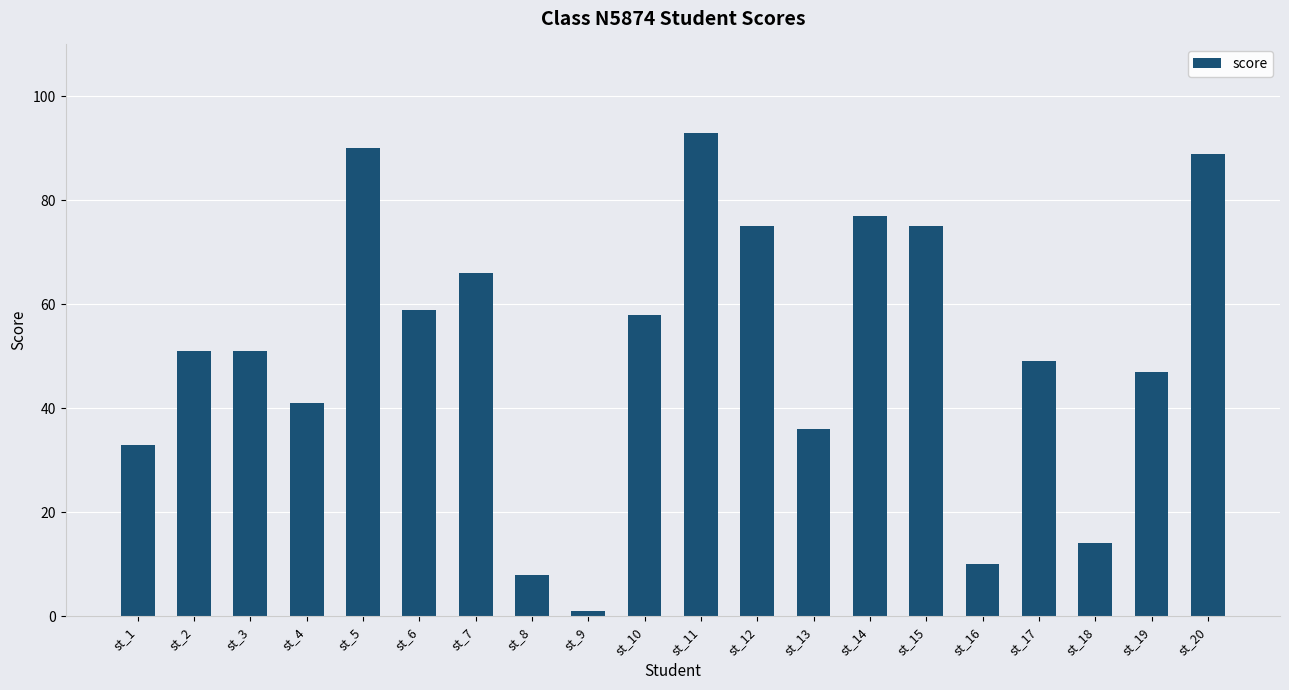

Are the bars horizontal?

No